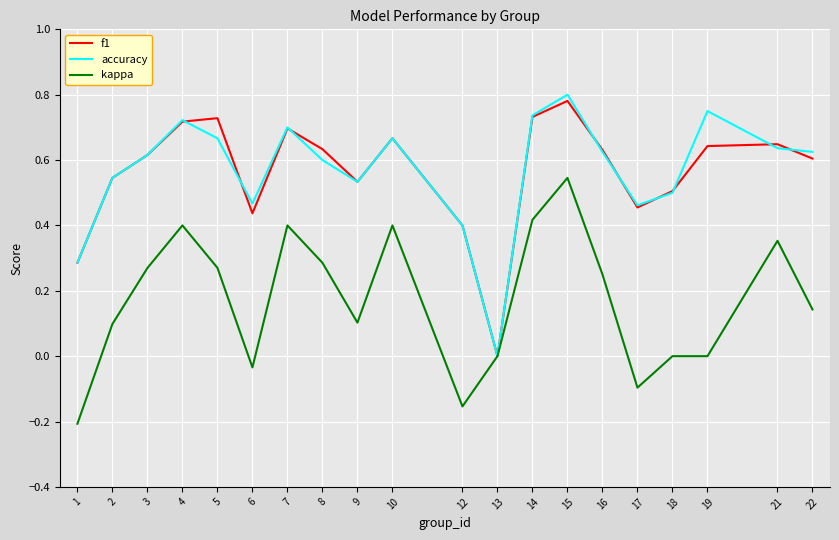

Which series changed the most between 7 and 13?

accuracy